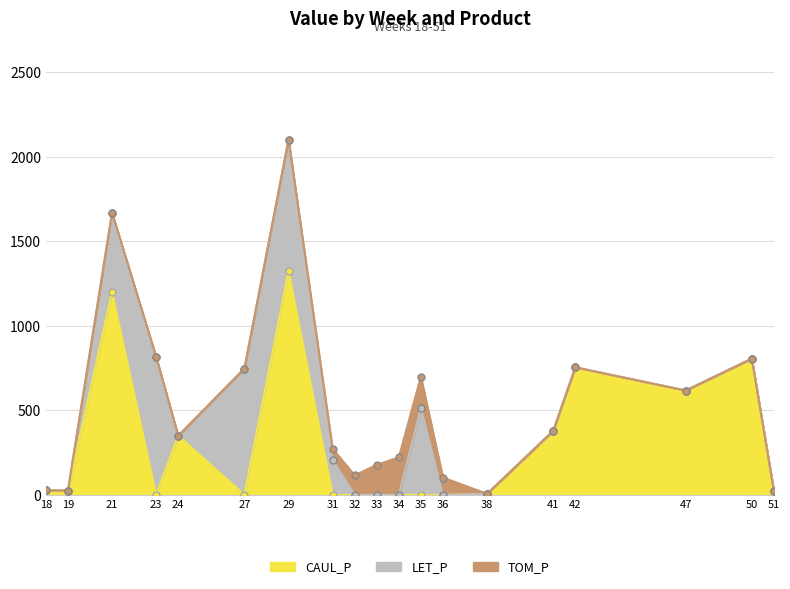

How many values in the TOM_P series exceed 0?

6